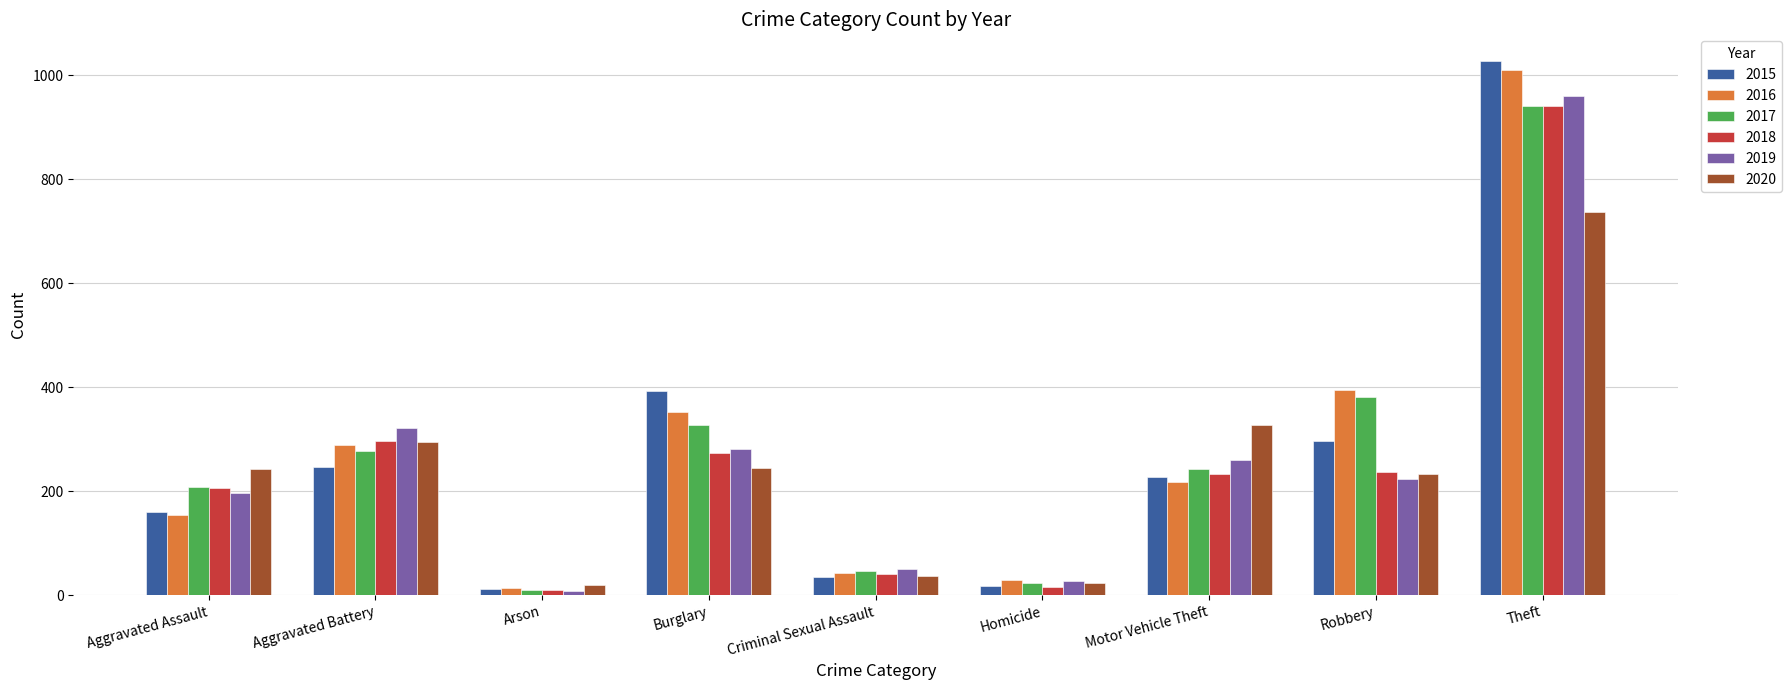

What is the difference between the maximum and minimum values in the 2019 series?

951